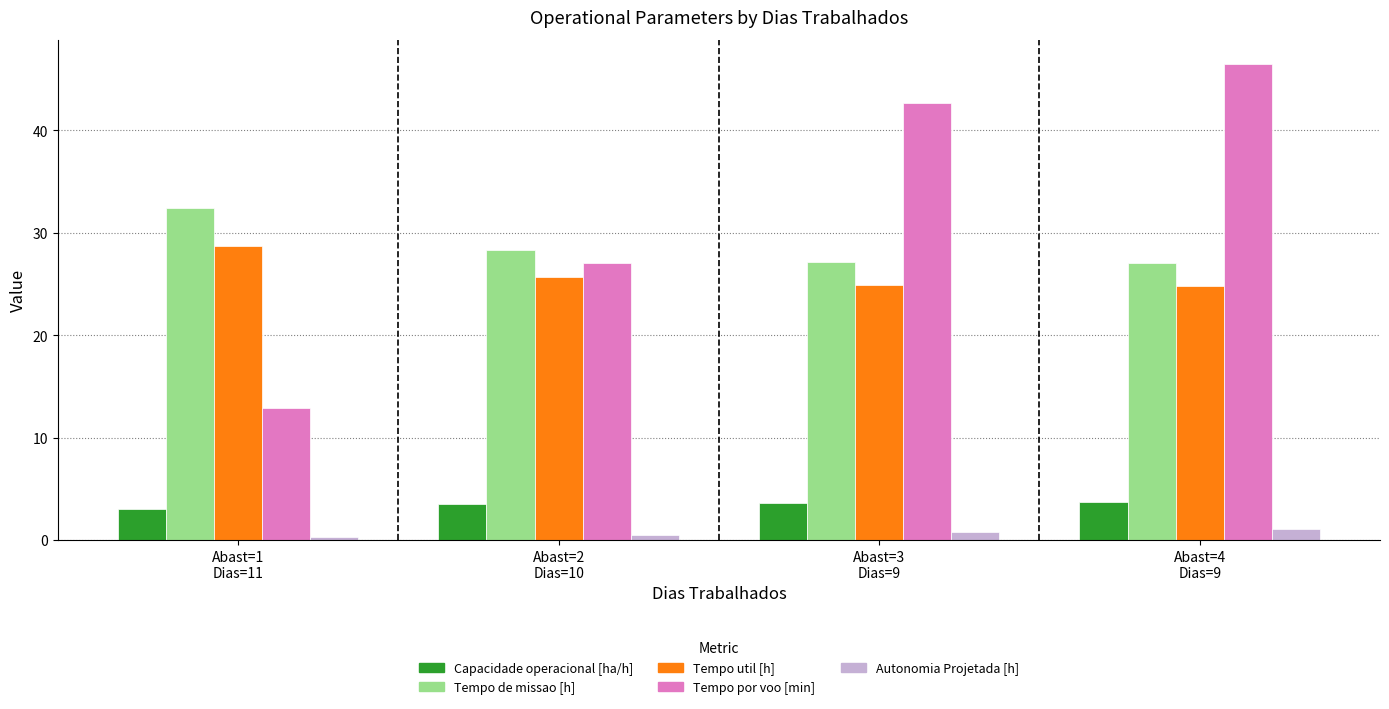

Where is Tempo util [h] nearest to the value 26?

Abast=2
Dias=10